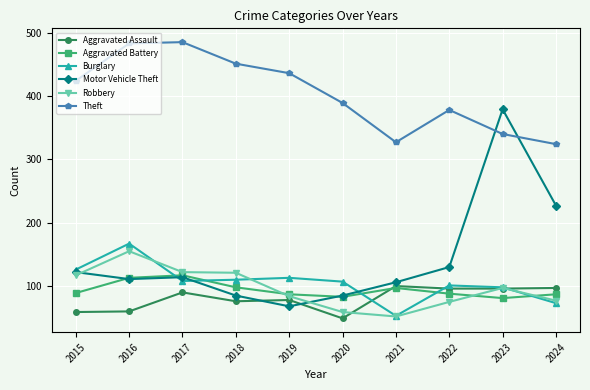

What is the value of the Theft point at the 3rd from the left?

485